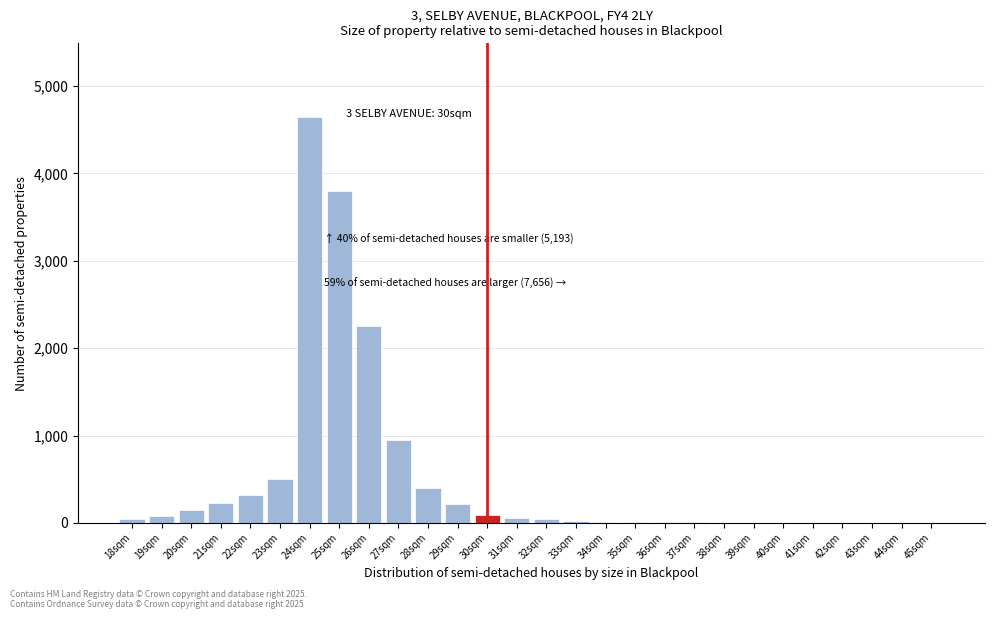

Where is the data nearest to the value 2325?

26sqm